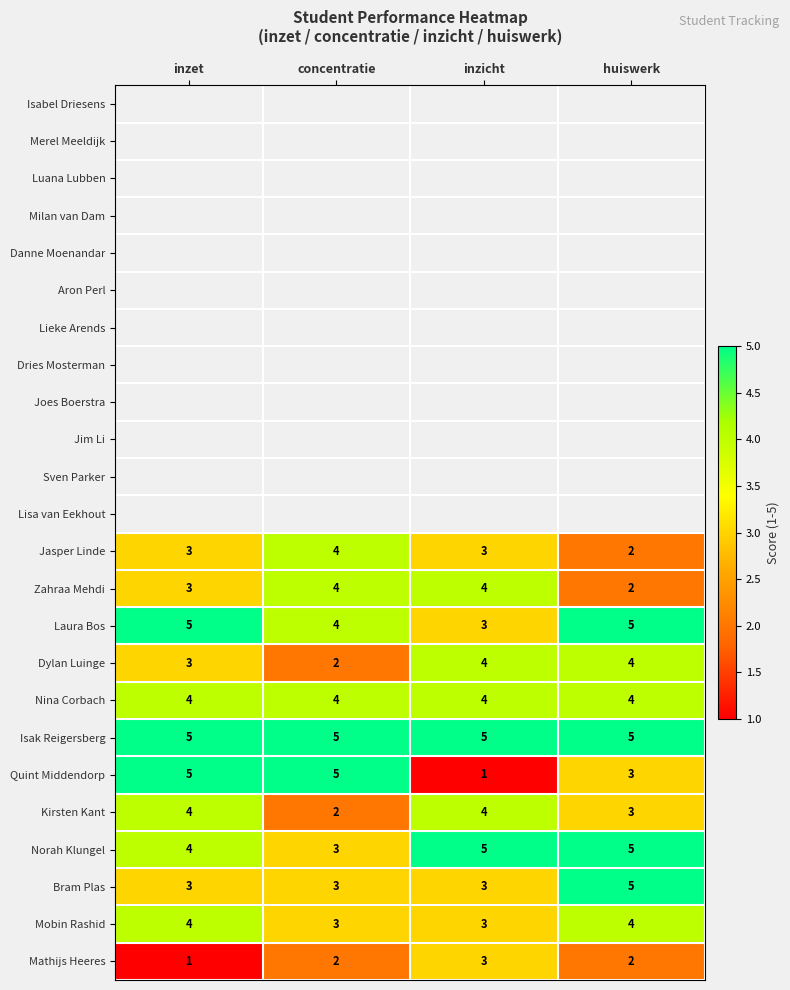

At which label is Kirsten Kant closest to 3?

huiswerk